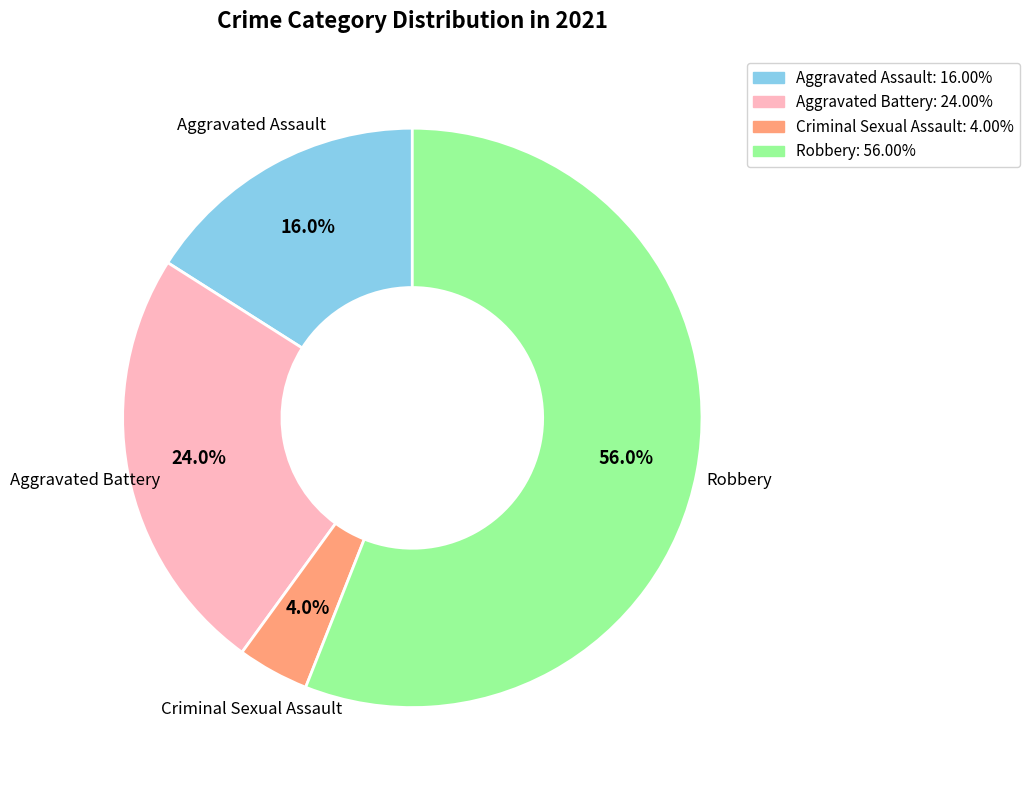

Is Criminal Sexual Assault the majority of the pie?

No